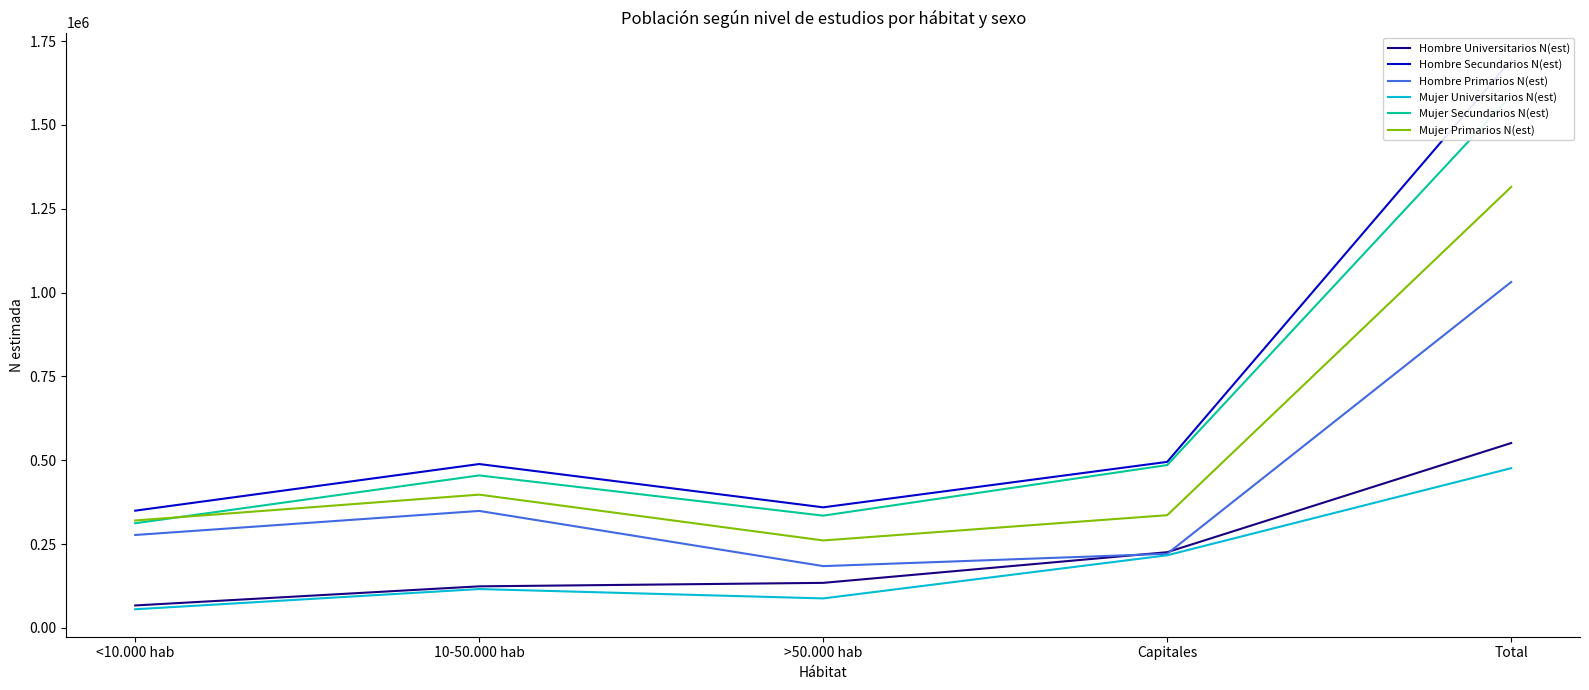

Is it true that Mujer Universitarios N(est) equals 55689 at <10.000 hab?

True